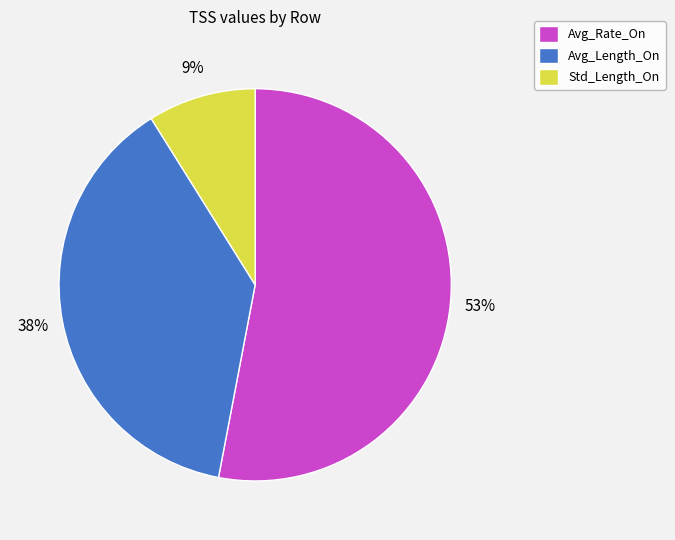

The Avg_Rate_On slice represents 53% of the pie. True or false?

True